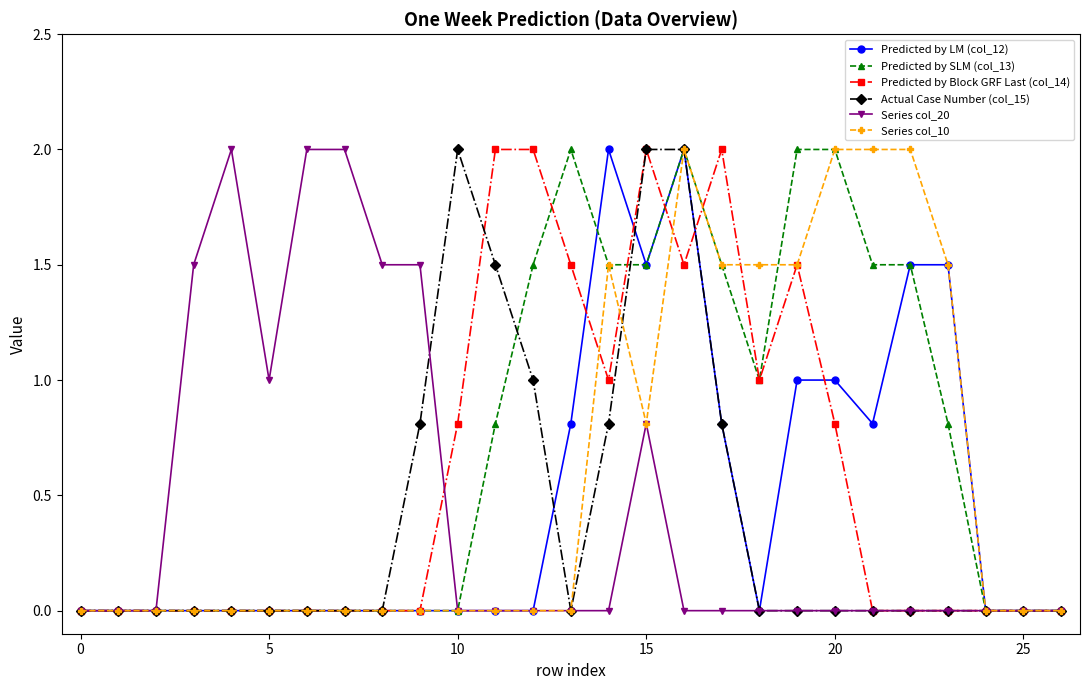

Which series has the largest total across all categories?

Predicted by SLM (col_13)